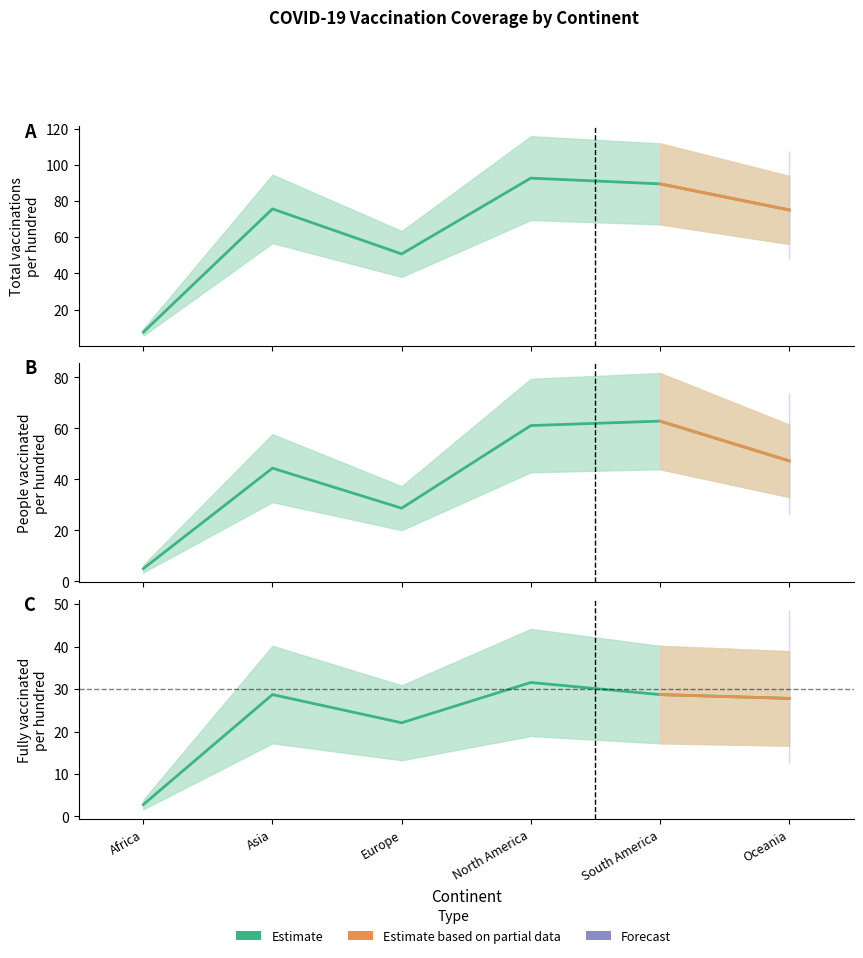

Reading left to right, what are all the values shown in this chart?

total_vaccinations_per_hundred: Africa=7.5	Asia=75.7	Europe=50.8	North America=92.7	South America=89.5	Oceania=75.1
people_vaccinated_per_hundred: Africa=5.0	Asia=44.4	Europe=28.7	North America=61.1	South America=62.9	Oceania=47.3
people_fully_vaccinated_per_hundred: Africa=2.8	Asia=28.7	Europe=22.1	North America=31.6	South America=28.7	Oceania=27.8